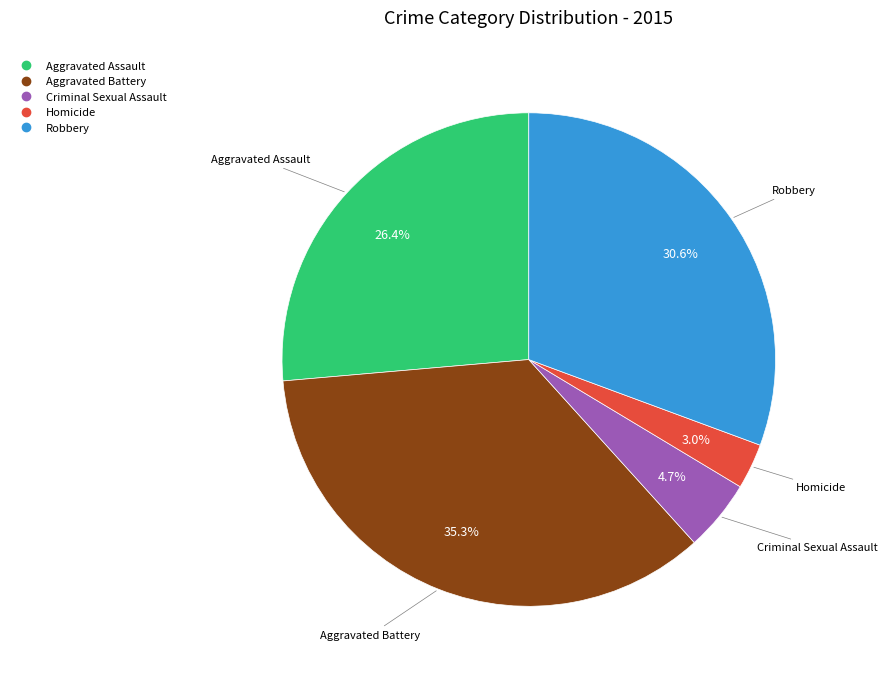

Does Homicide represent more than half of the total?

No